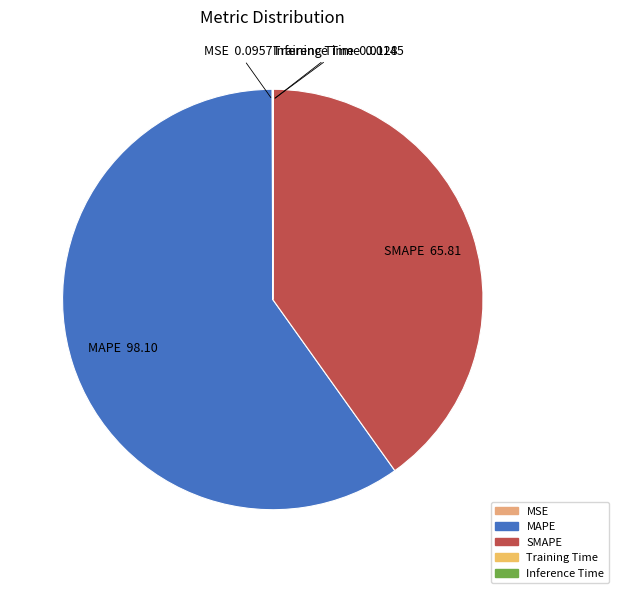

True or false: SMAPE accounts for 40% of the total.

True